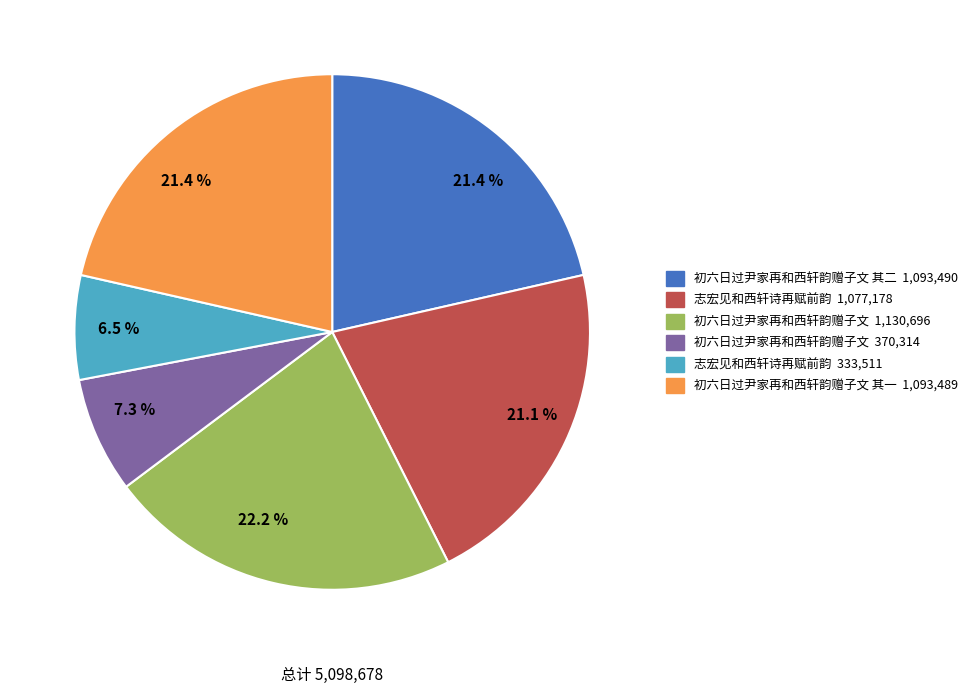

Is there a majority slice in this chart?

No